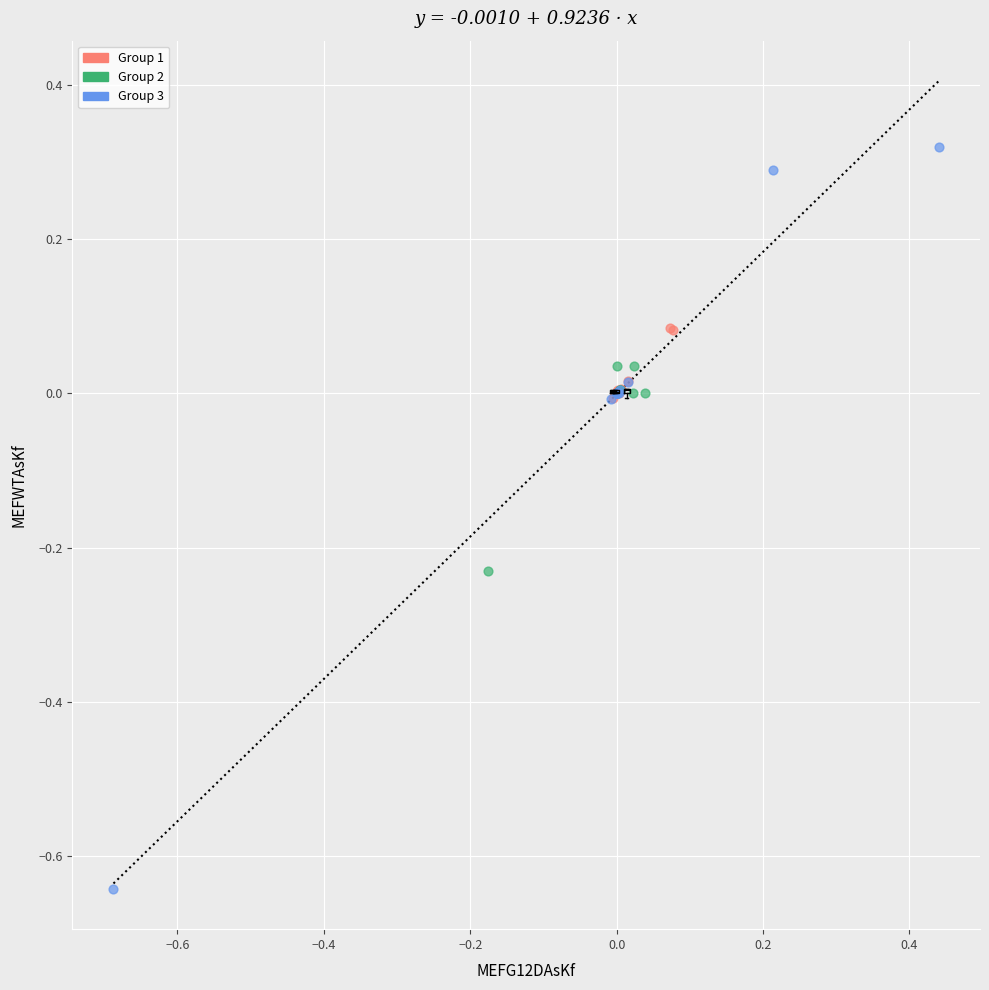

What are all the series names shown in the legend?

Group 1, Group 2, Group 3